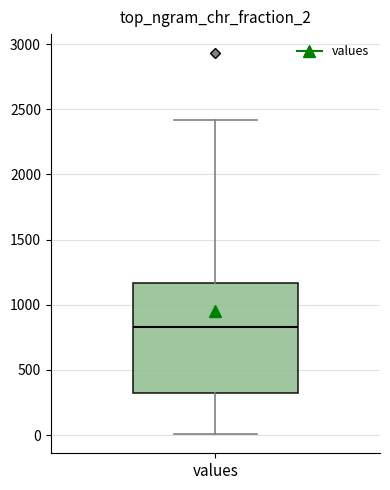

Transcribe this box plot: give where the median line is, the range the box spans, and where the two whiskers end, as read against the y-axis. The values are not printed on the chart, so give them approximately, as read against the axis.

median 850, box 300 to 1150, whiskers 0 to 2400